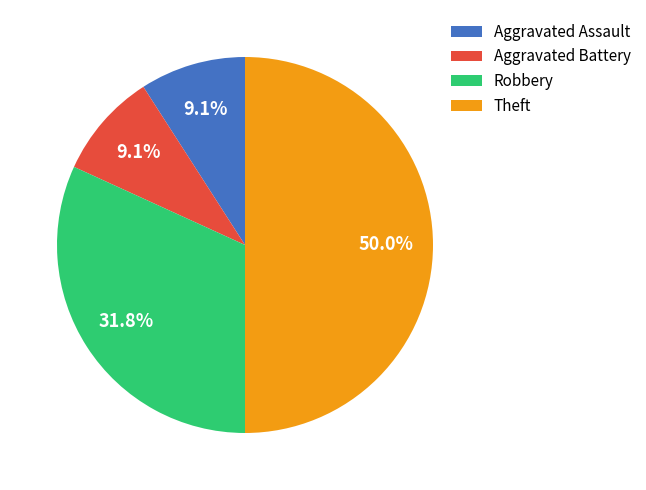

Between Theft and Aggravated Assault, which is larger?

Theft